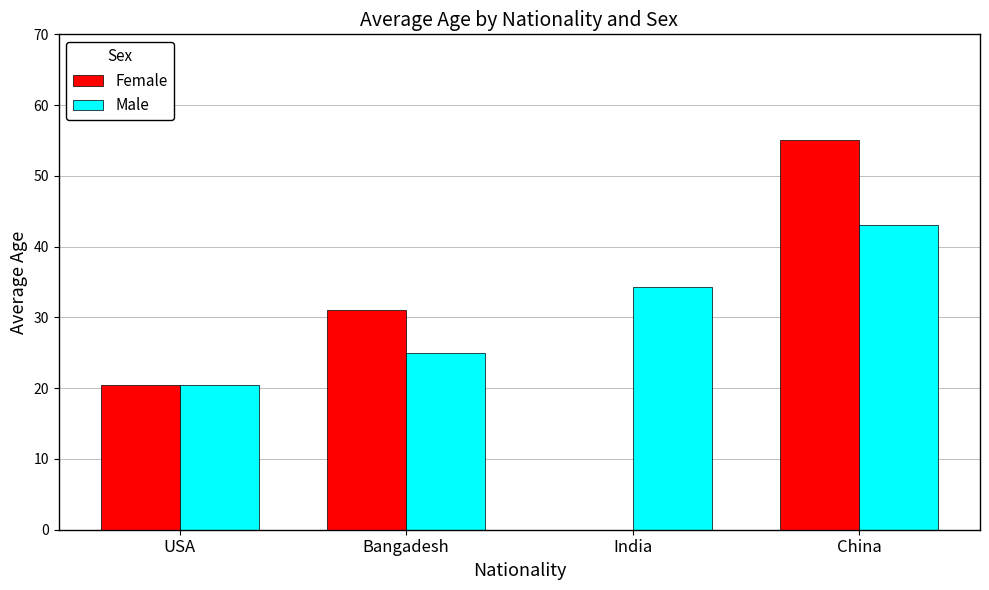

What is the greatest value displayed?

55.0